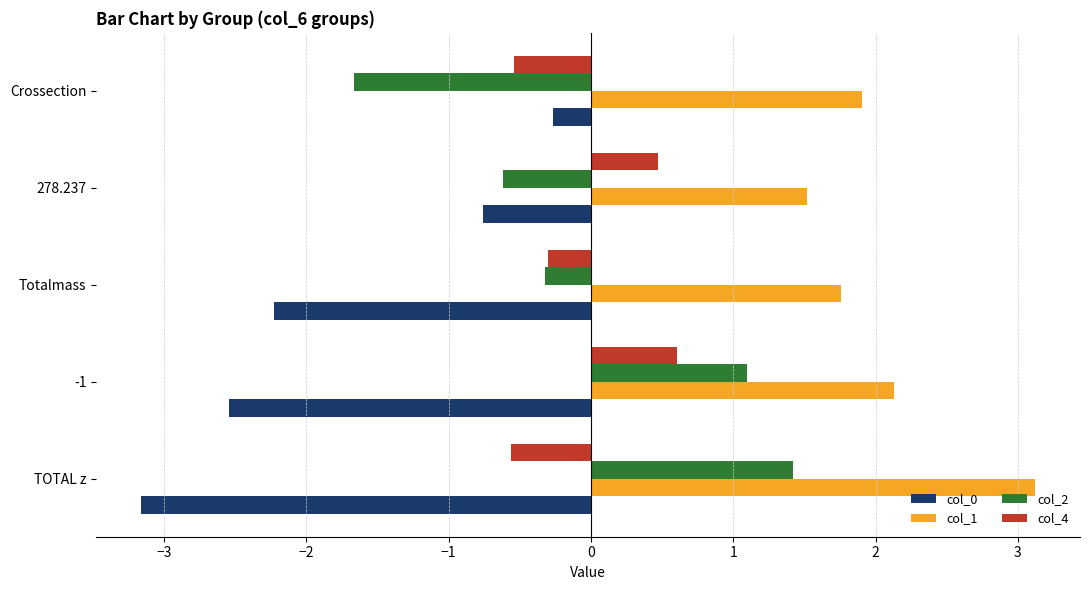

What is the spread (max minus min) of values at -1?

4.7